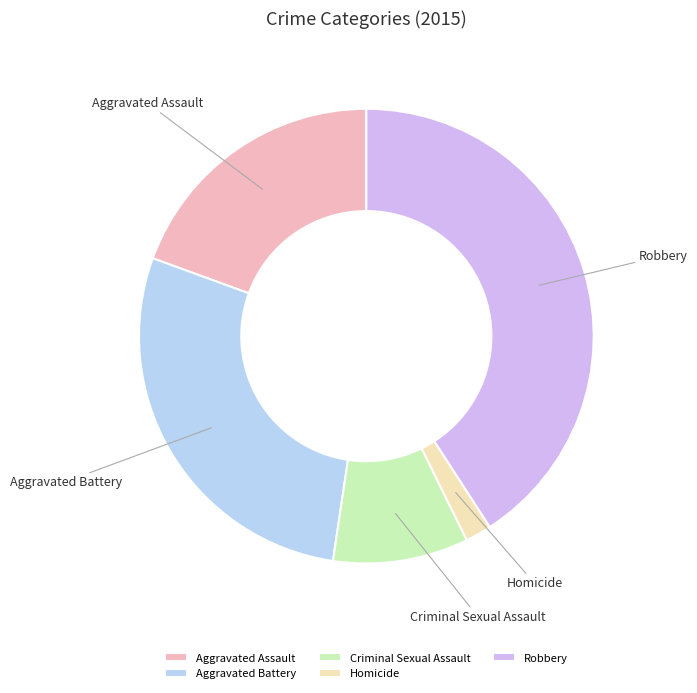

True or false: Homicide accounts for 12% of the total.

False